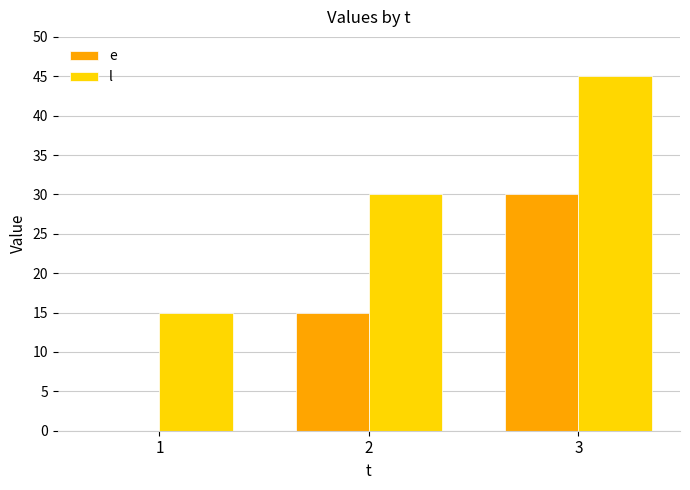

The l series shows 63 at 3. True or false?

False